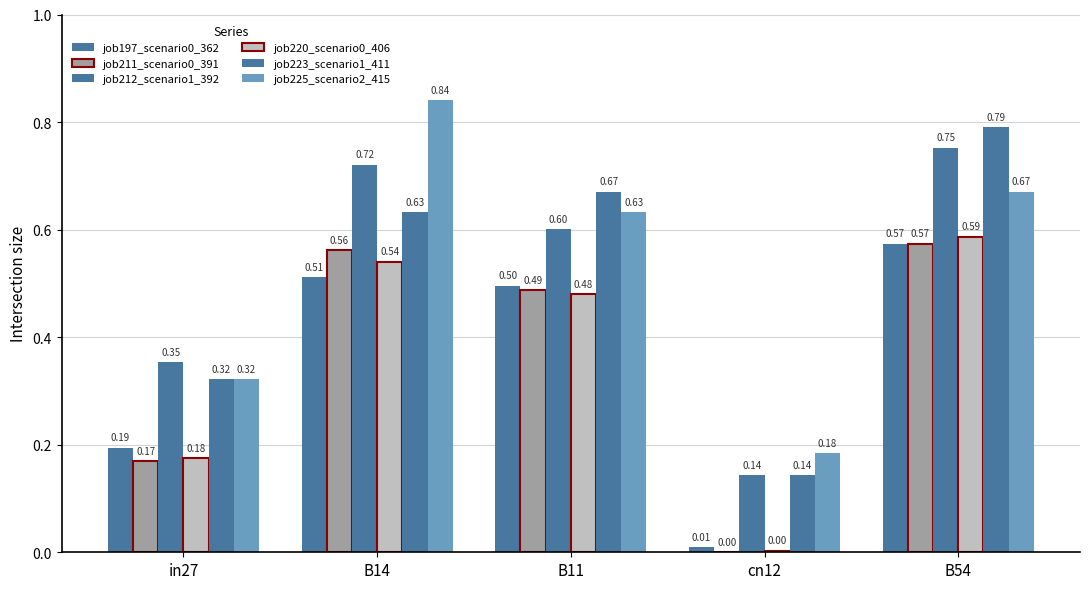

Does the chart contain stacked bars?

No